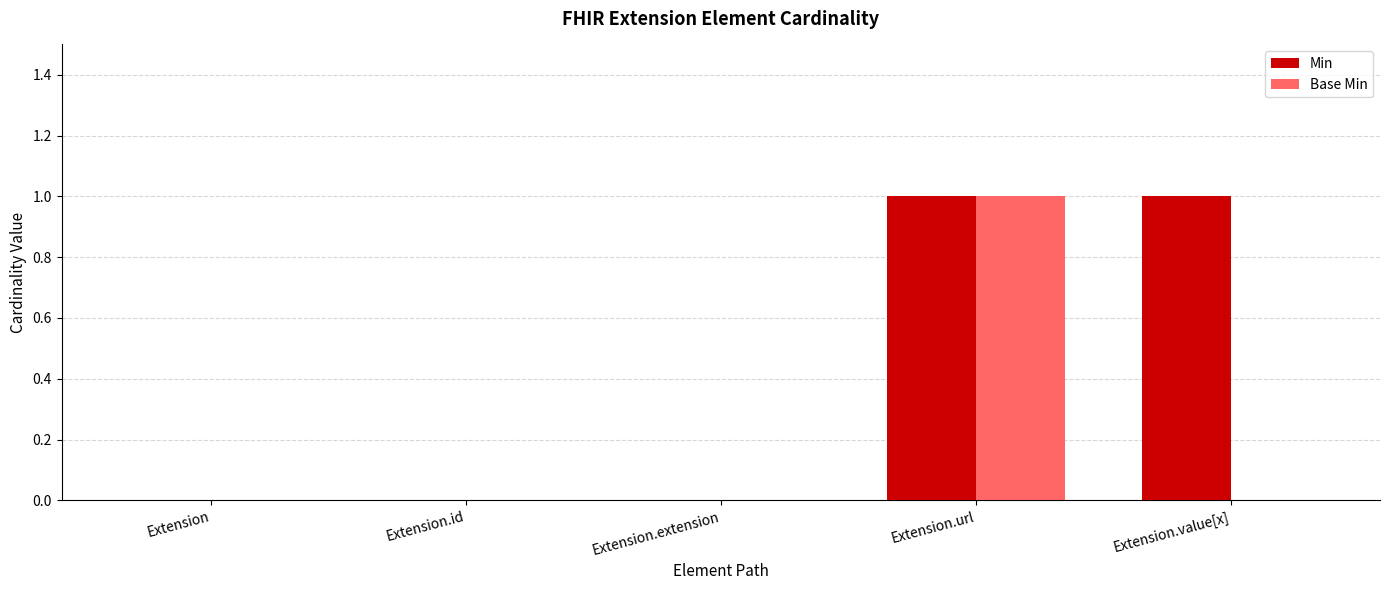

Between Extension.extension and Extension.value[x], which series saw the biggest shift?

Min